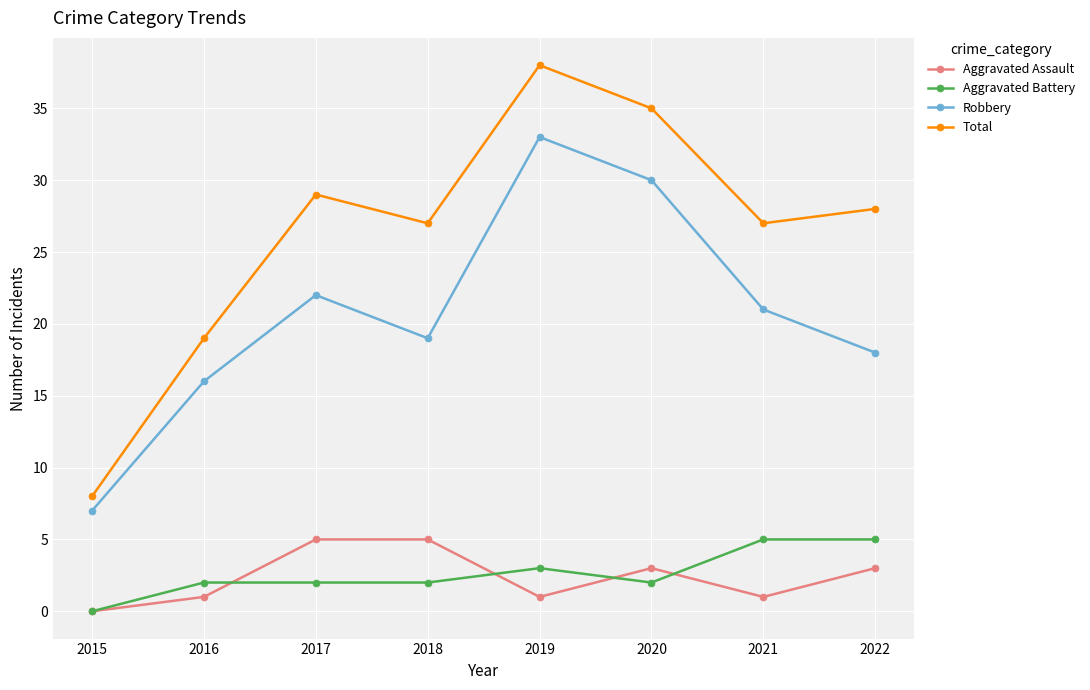

Between 2017 and 2019, which series saw the biggest shift?

Robbery